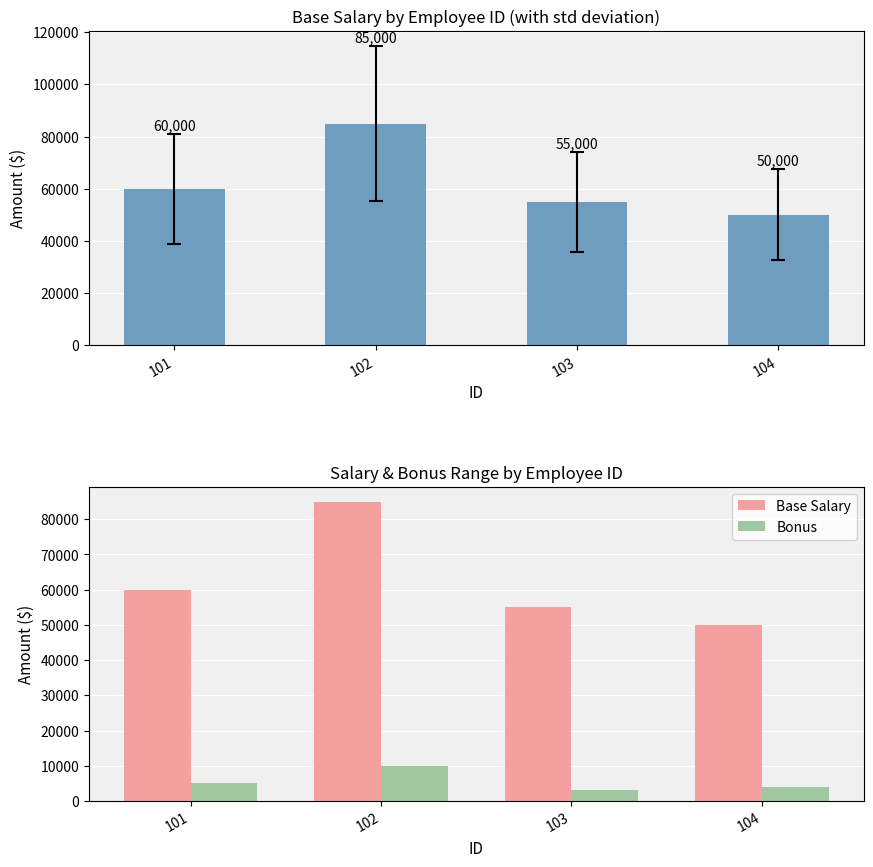

What is the difference between the Base Salary values at 102 and 104?

35000